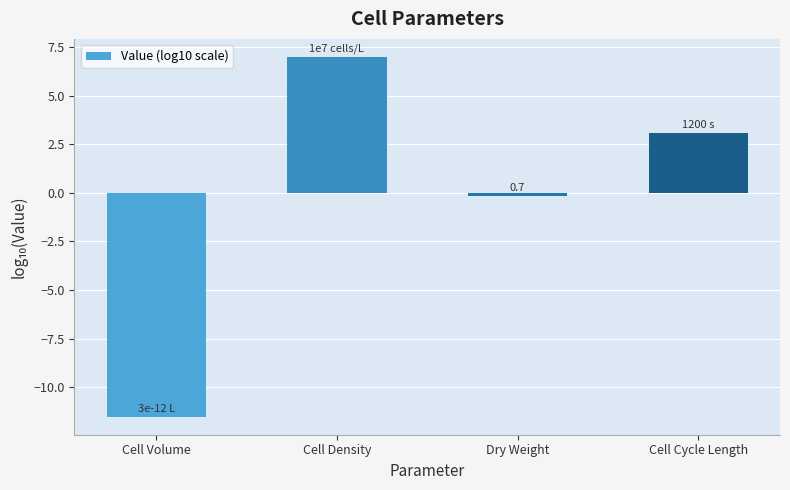

How many values exceed 3?

2